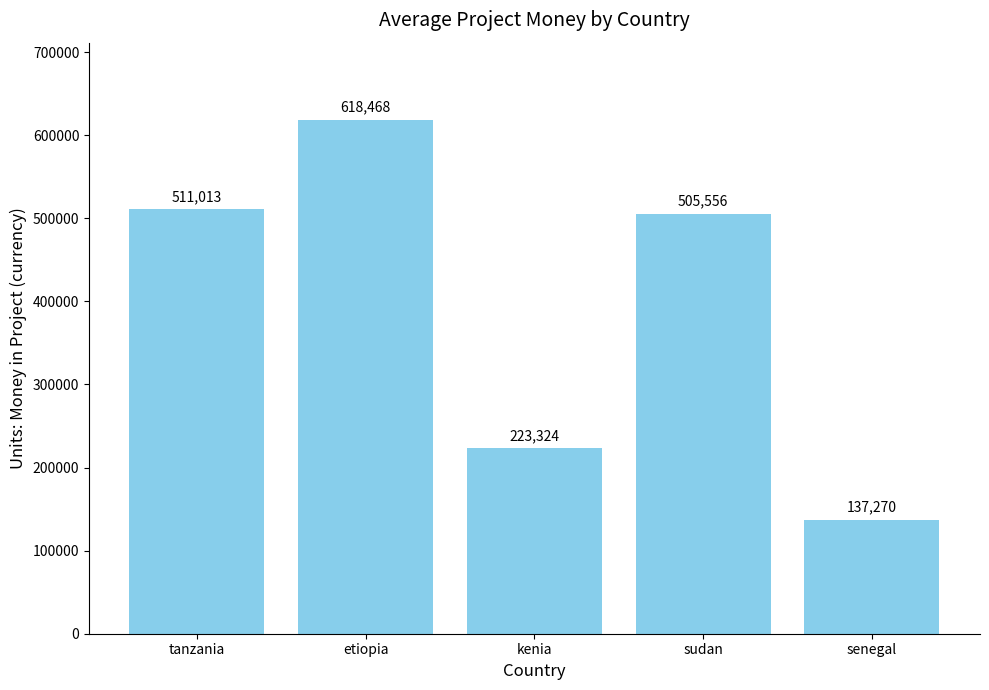

List the labels in order of value, largest first.

etiopia, tanzania, sudan, kenia, senegal